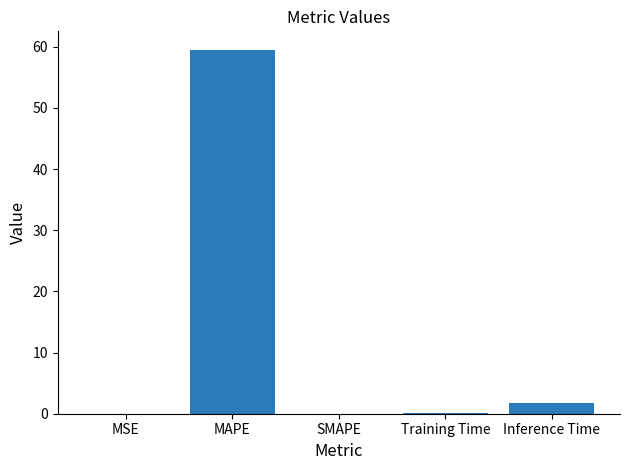

Between Inference Time and SMAPE, which is larger?

Inference Time